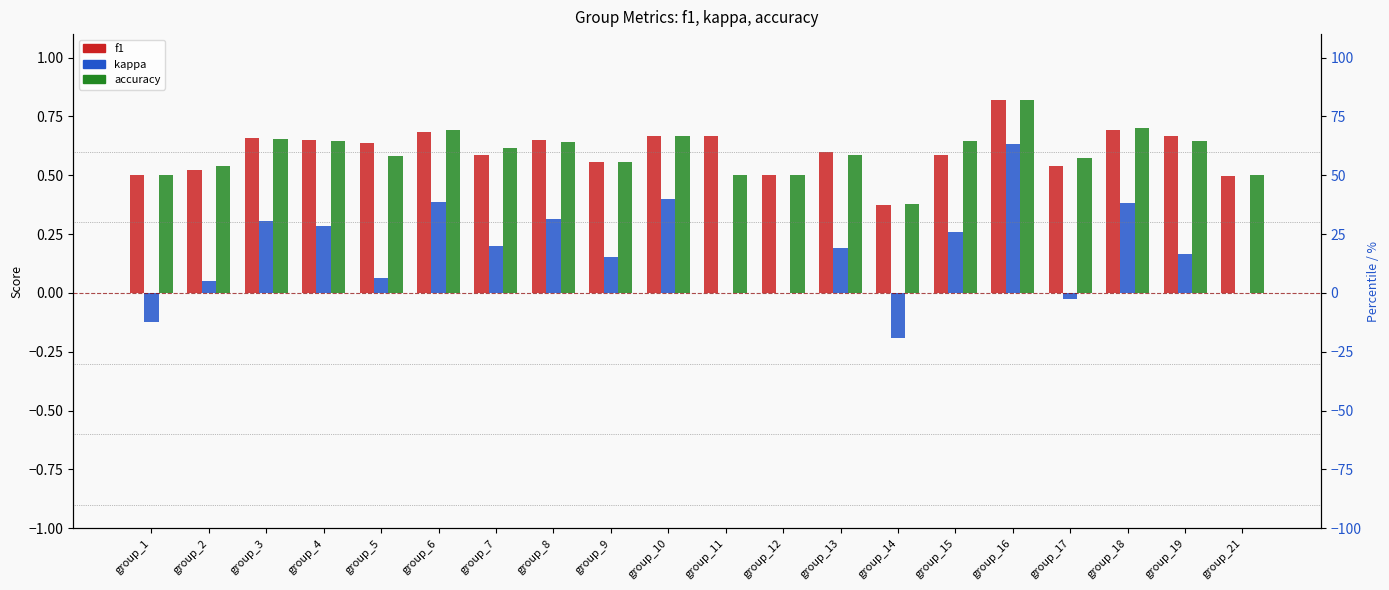

What value does the f1 series have at group_19?

0.7